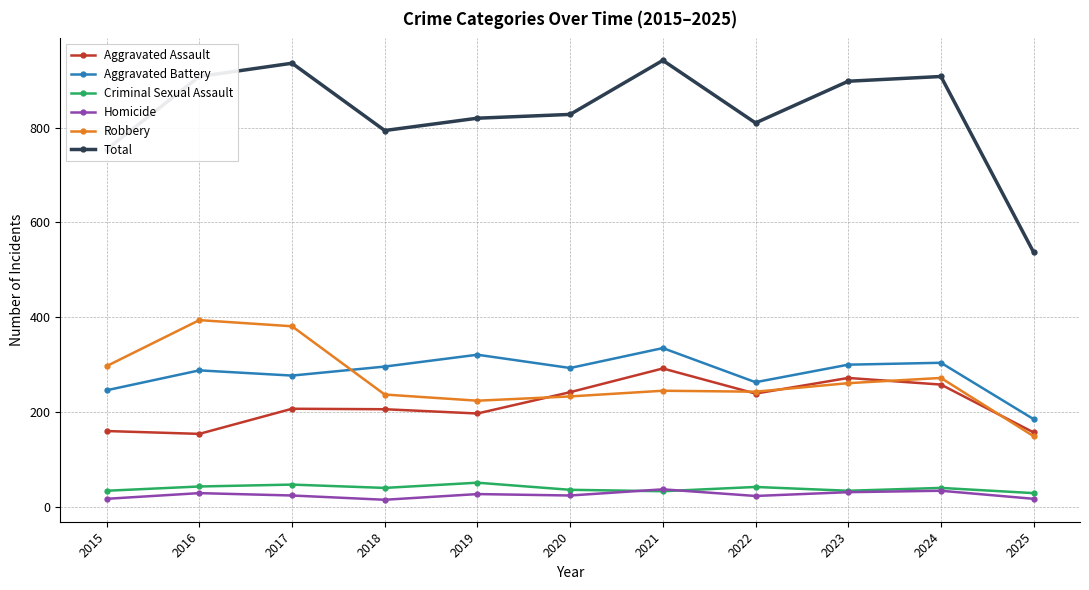

Is the value of Aggravated Battery at 2024 greater than the value of Total at 2016?

No